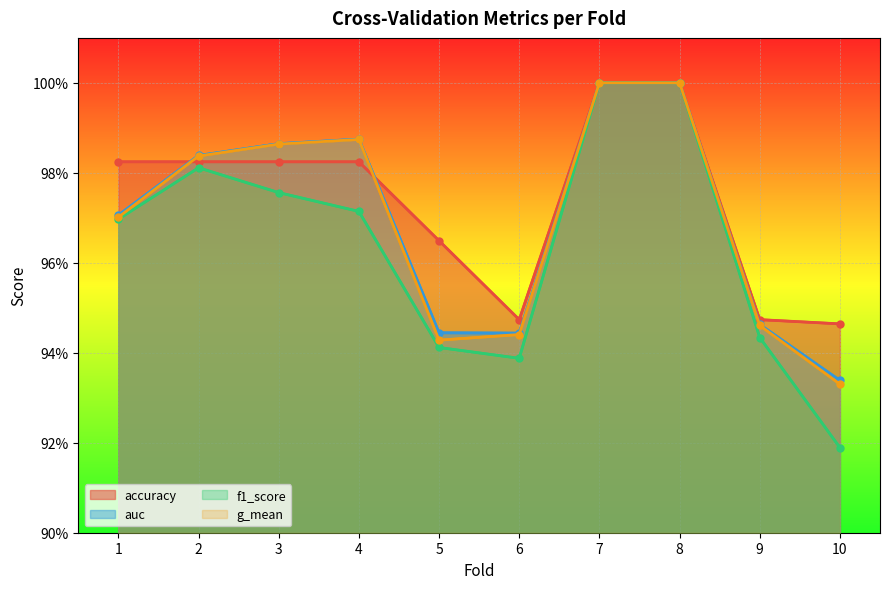

Which series has the largest range (max minus min)?

f1_score